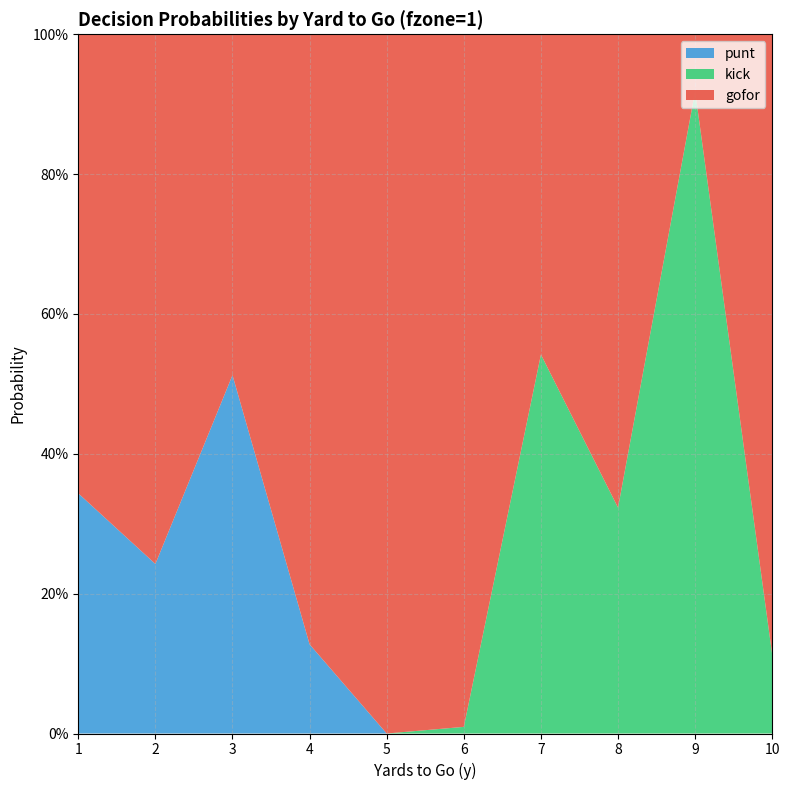

Reading right to left, what are all the values shown in this chart?

gofor: 10=0.9	9=0.1	8=0.7	7=0.5	6=1.0	5=1.0	4=0.9	3=0.5	2=0.8	1=0.7
punt: 10=0.0	9=0.0	8=0.0	7=0.0	6=0.0	5=0.0	4=0.1	3=0.5	2=0.2	1=0.3
kick: 10=0.1	9=0.9	8=0.3	7=0.5	6=0.0	5=0.0	4=0.0	3=0.0	2=0.0	1=0.0